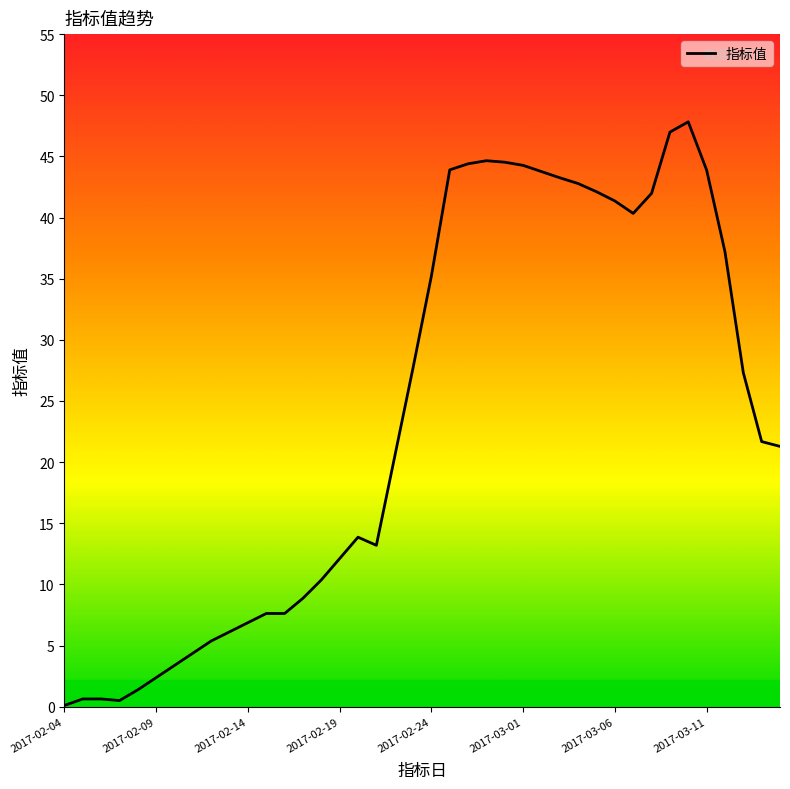

What is the difference between the maximum and minimum values?

47.8